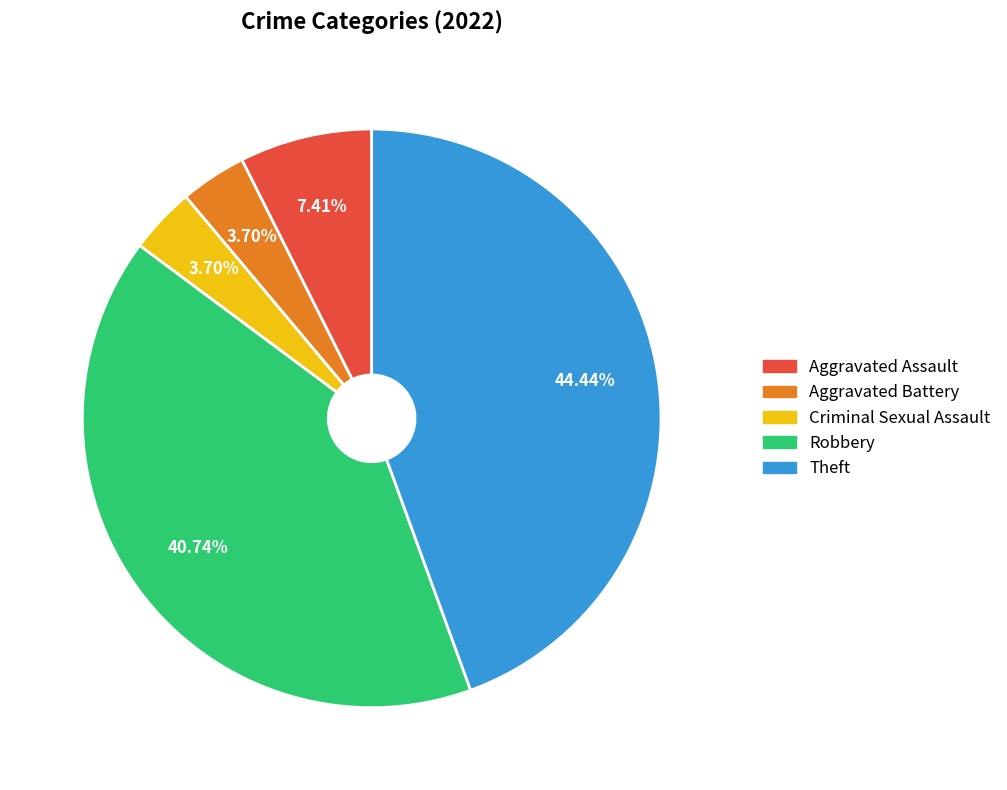

Does Theft account for over 50% of the chart?

No